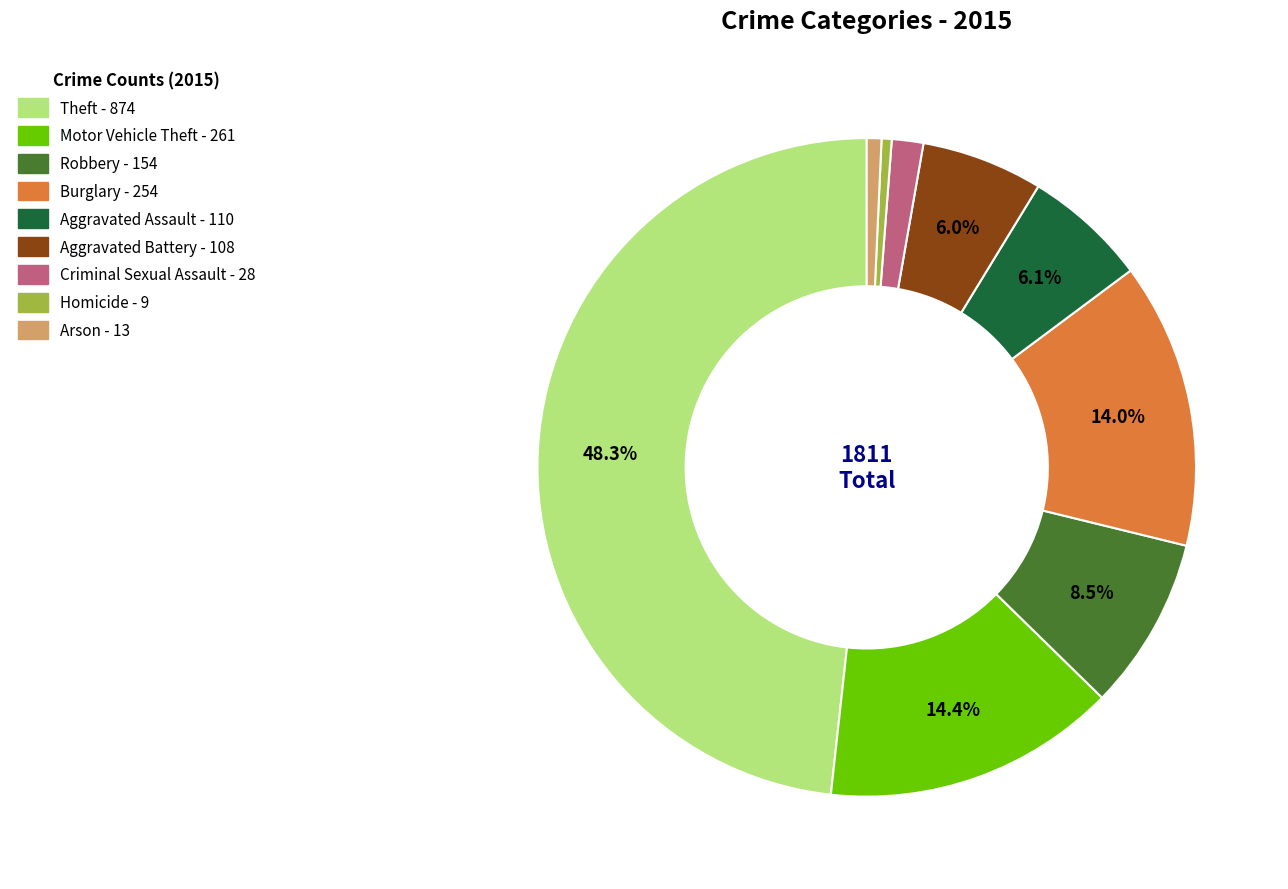

Between Arson and Criminal Sexual Assault, which is larger?

Criminal Sexual Assault